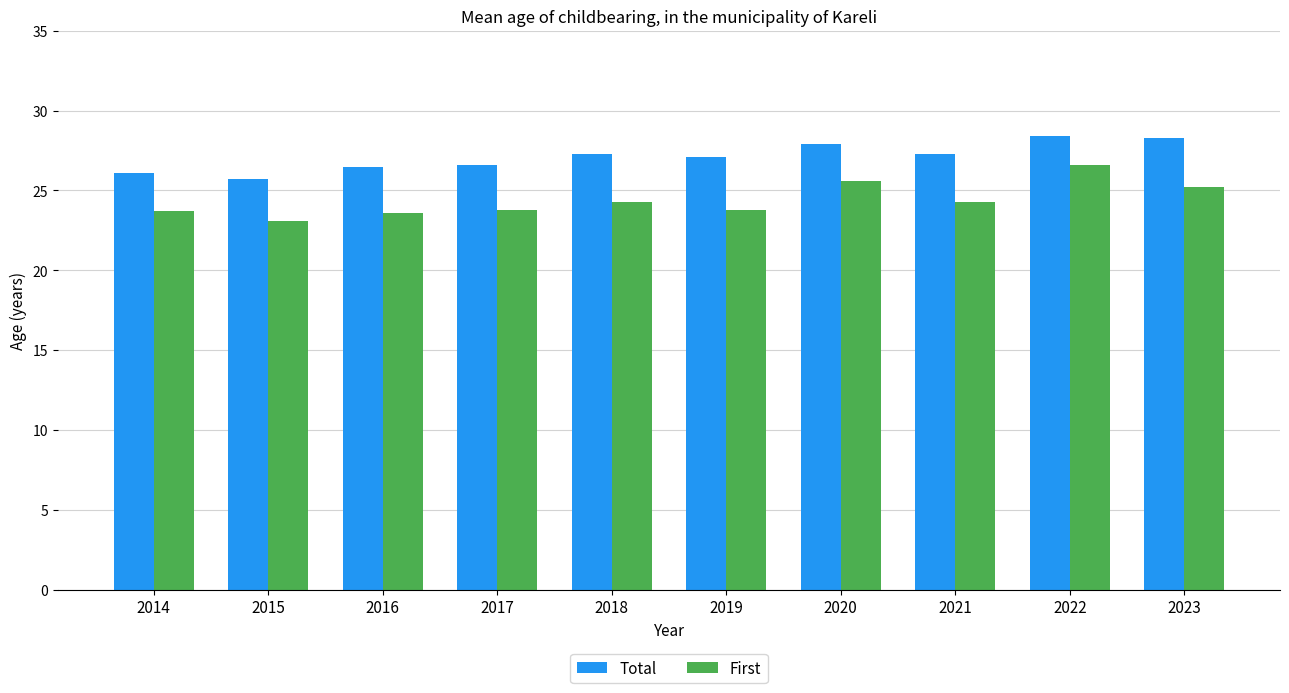

At how many categories does at least one series exceed 24?

10